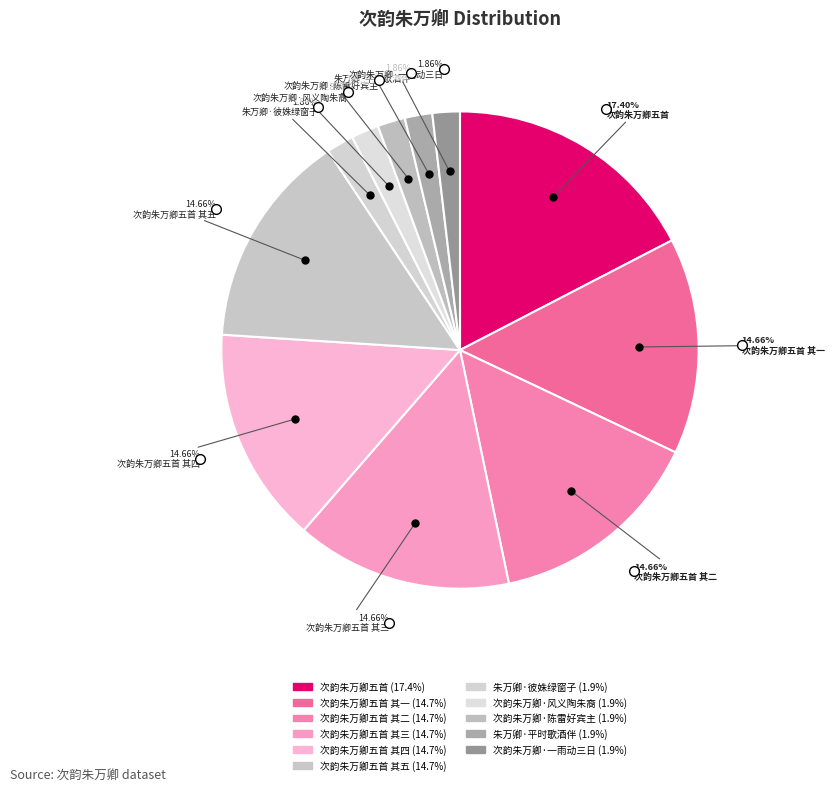

How many slices are in this pie chart?

11